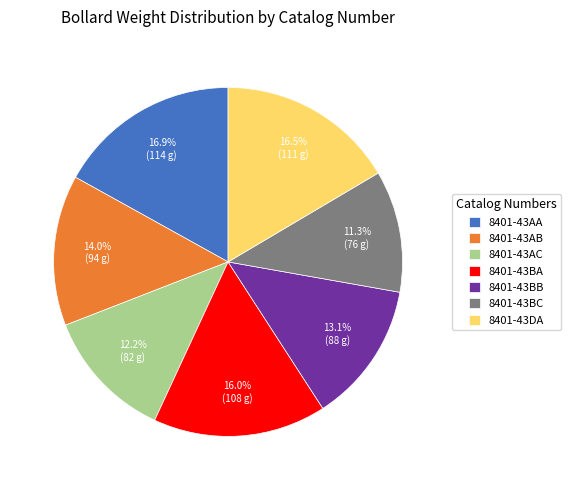

Does 8401-43AC represent more than half of the total?

No